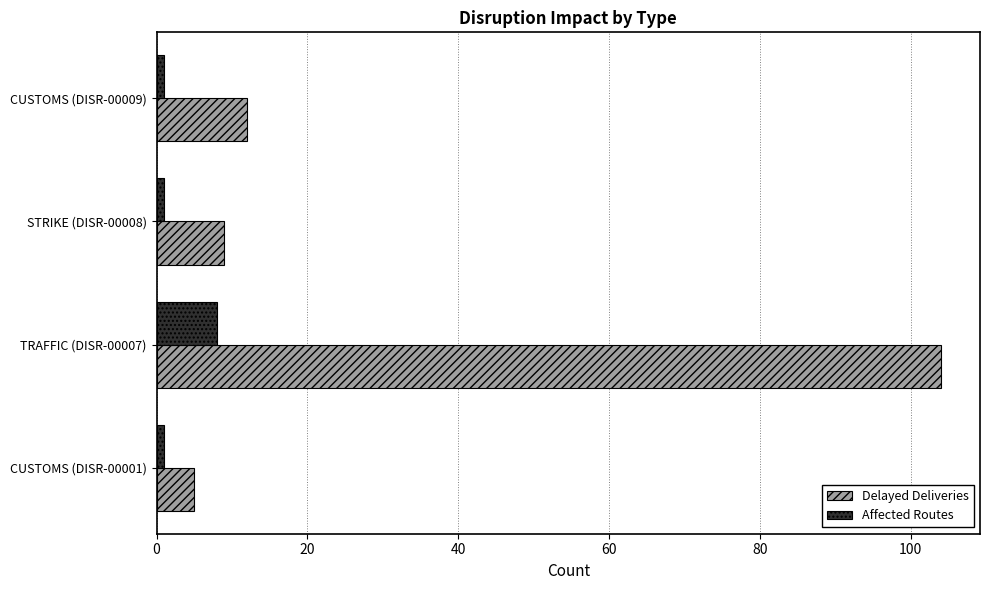

What is the difference between the highest and lowest values at 0?

4